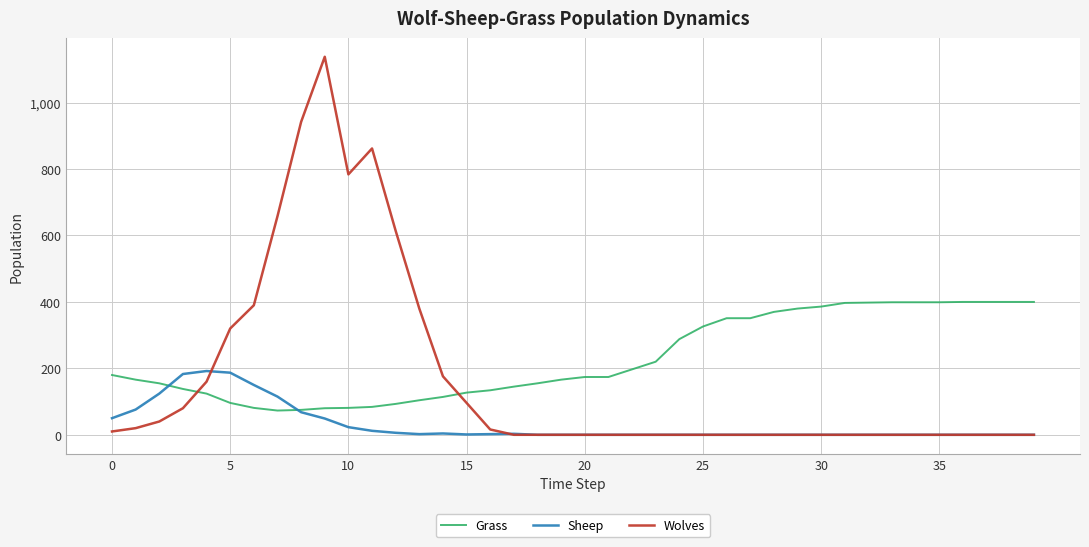

Which series has the largest total across all categories?

Grass